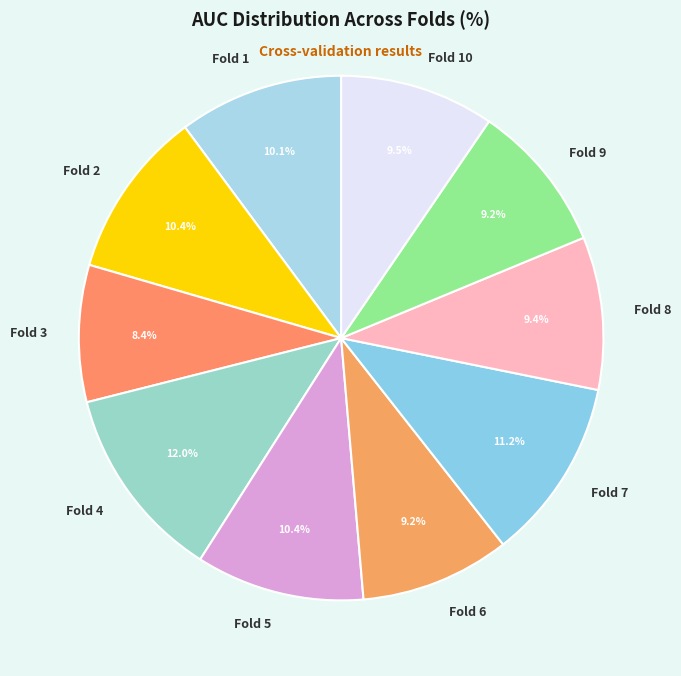

Is there any slice that represents more than half of the pie?

No